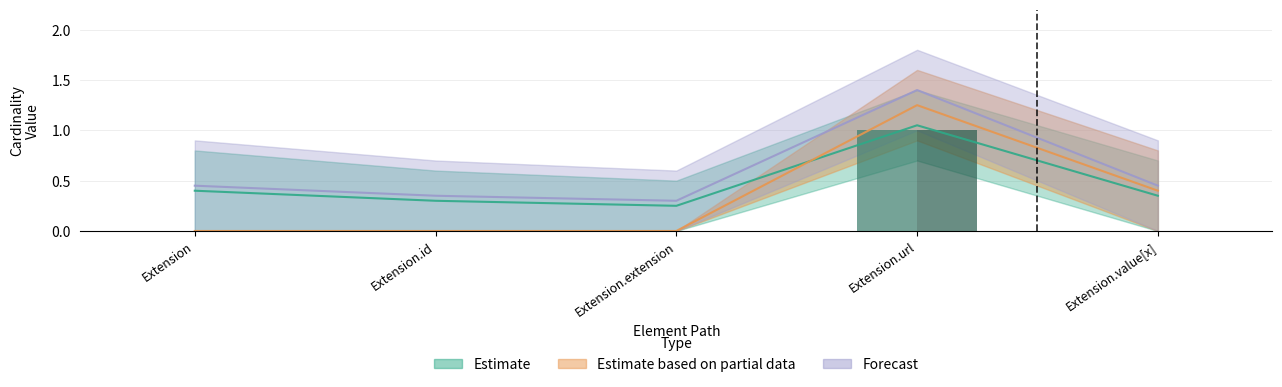

Does the chart contain any negative values?

No